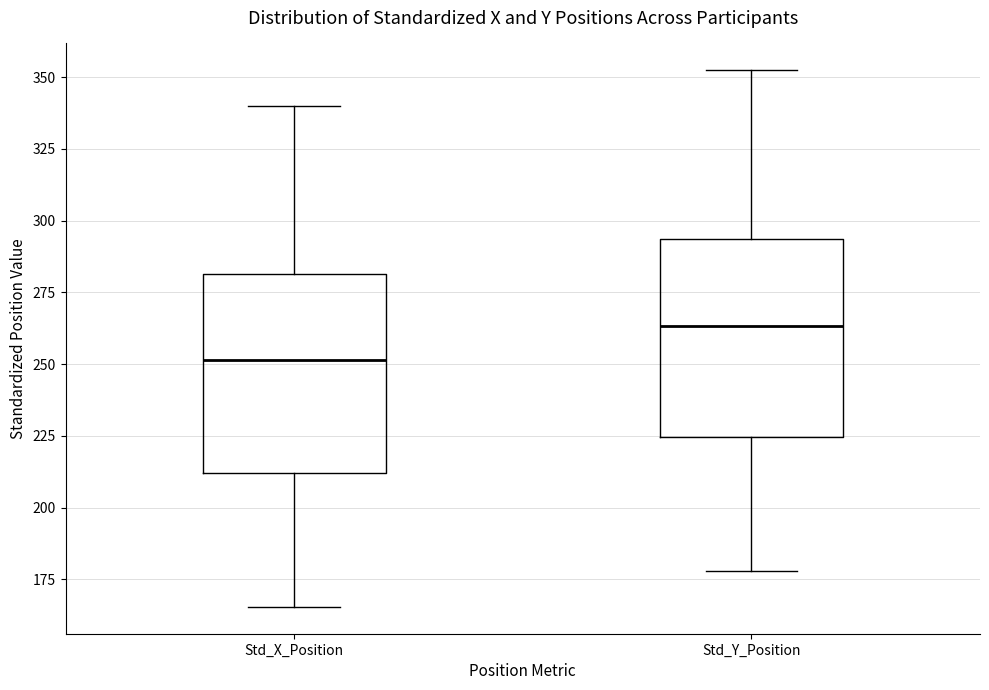

Where does the lower whisker of the box for Std_Y_Position end on the y-axis? The values are not printed on the chart, so give them approximately, as read against the axis.

180